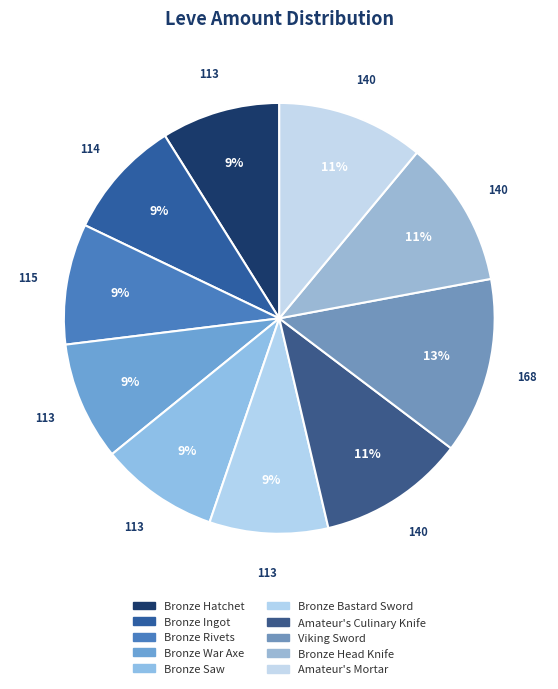

Approximately how many times larger is the value at Bronze Rivets compared to Bronze Bastard Sword?

1.0